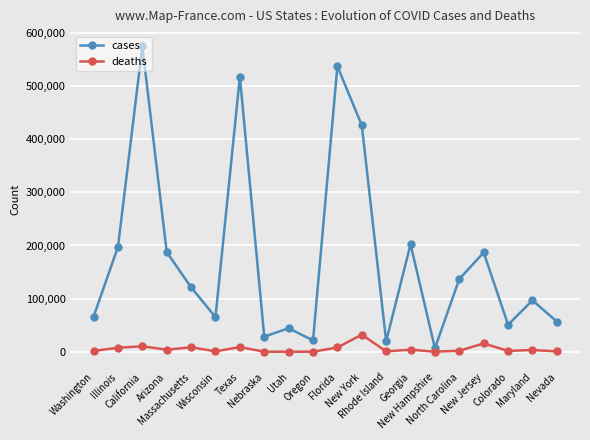

Which series has the largest total across all categories?

cases